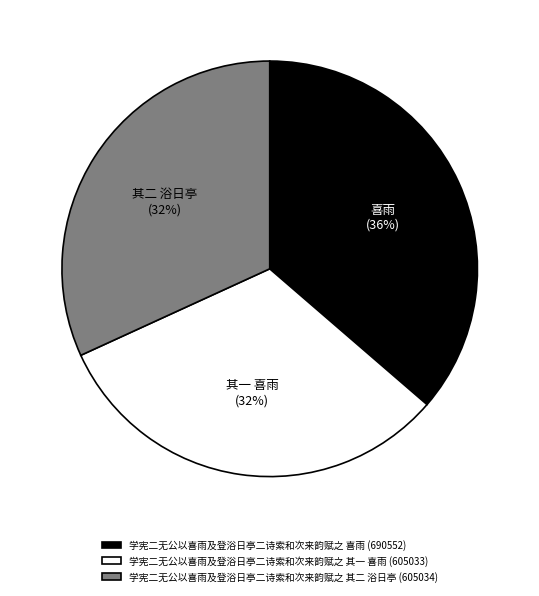

To the nearest percent, what is the average slice percentage?

33%